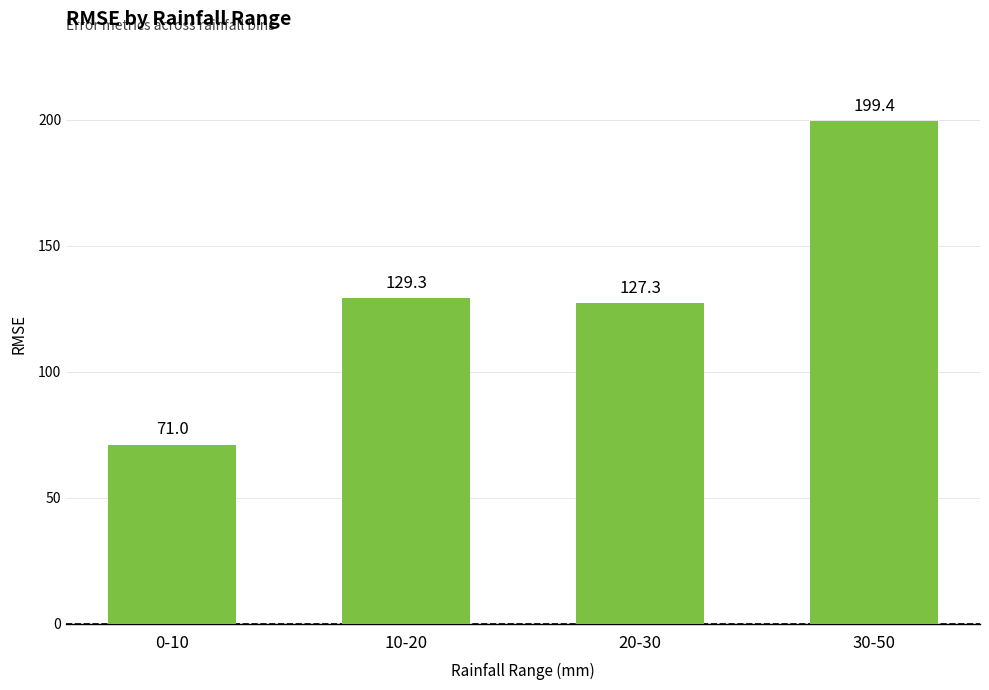

What is the label of the 2nd bar from the left?

10-20